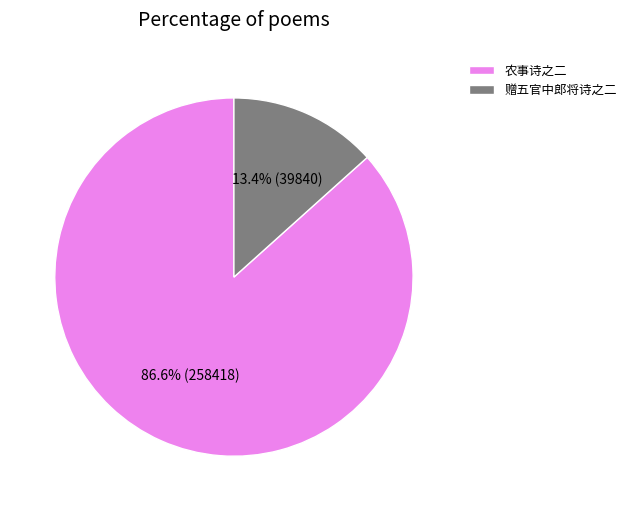

Which category has the biggest portion of the pie?

农事诗之二